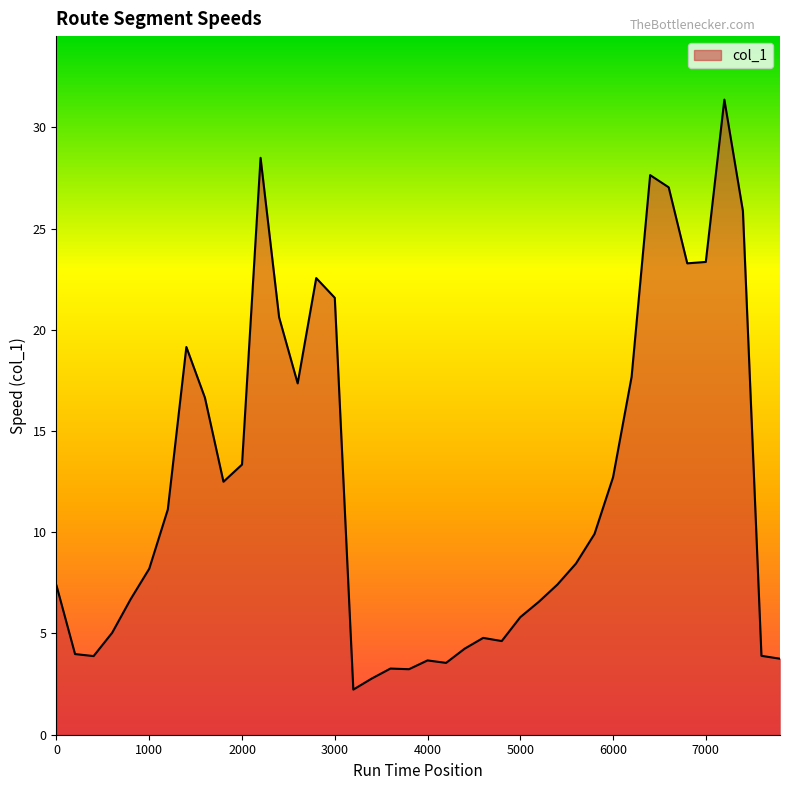

What is the maximum value shown in the chart?

31.4